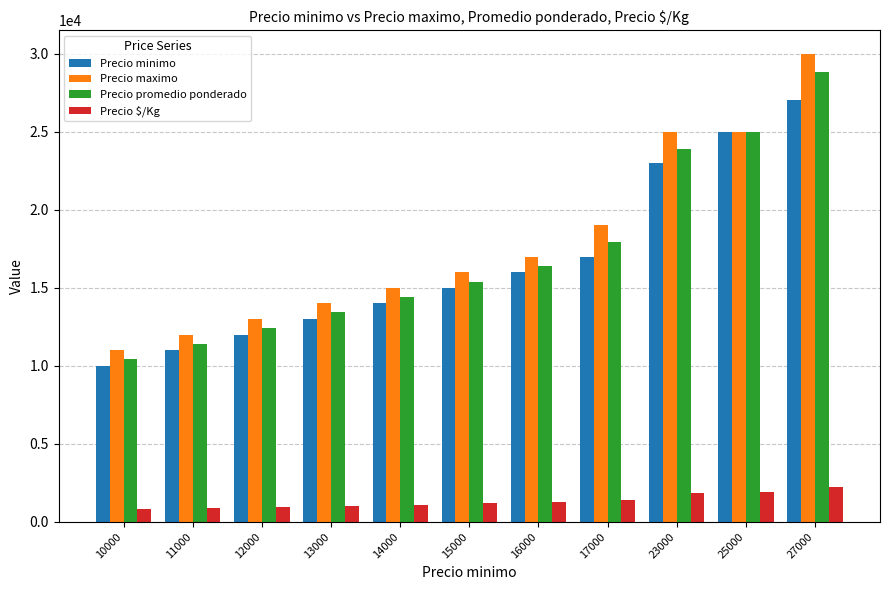

What is the lowest value of the Precio $/Kg series?

802